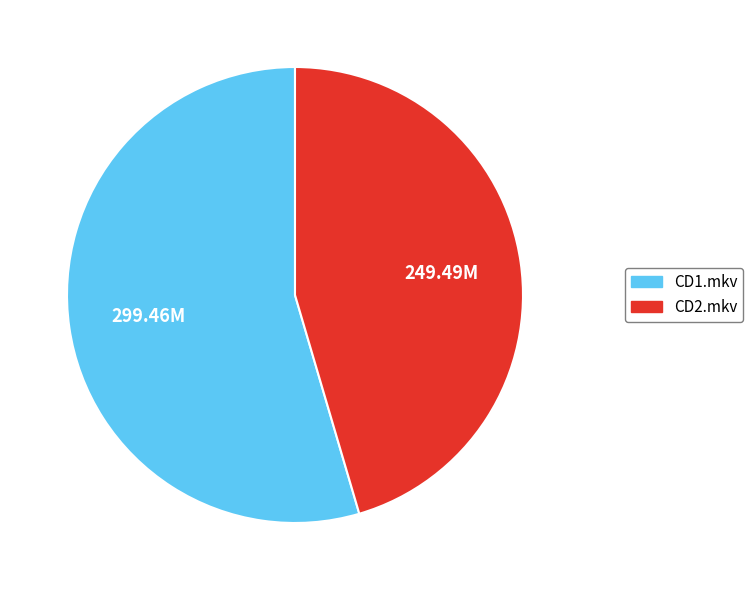

What is the majority slice?

CD1.mkv